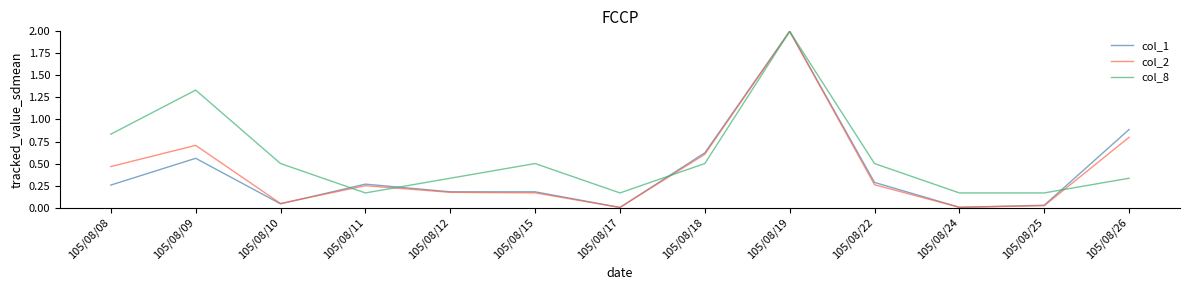

Which series has the widest spread of values?

col_2